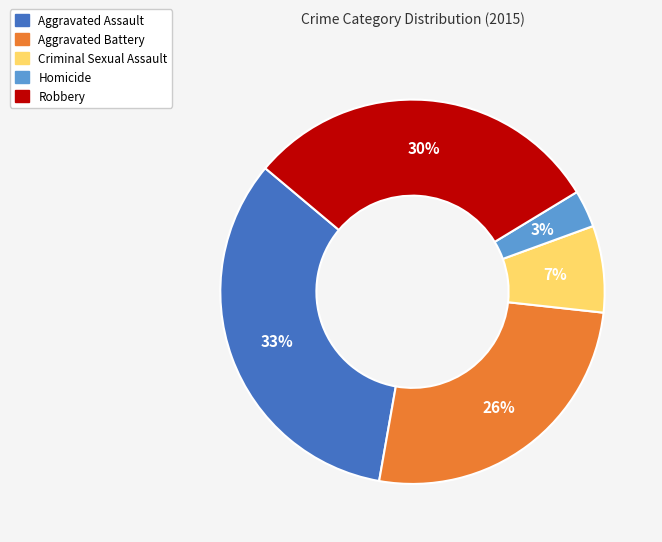

How many segments does this pie chart have?

5